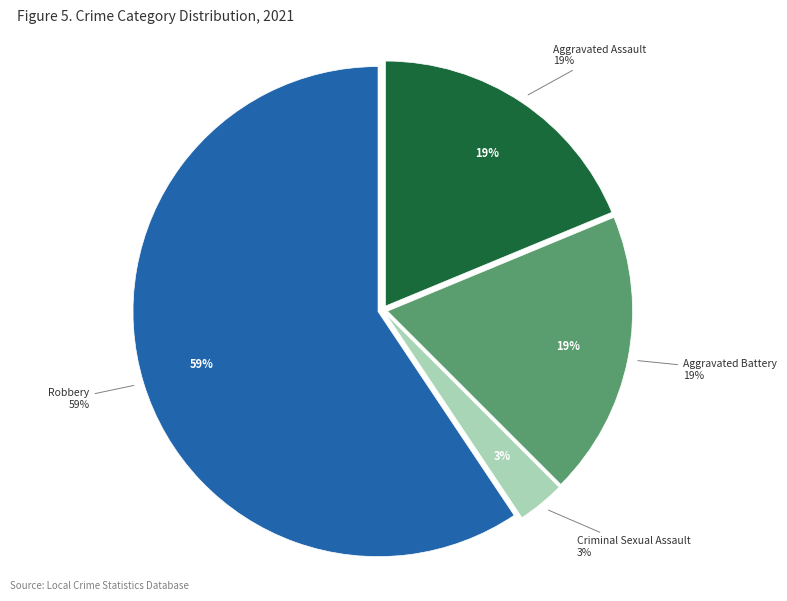

What is the total percentage of Aggravated Assault and Criminal Sexual Assault?

21.9%